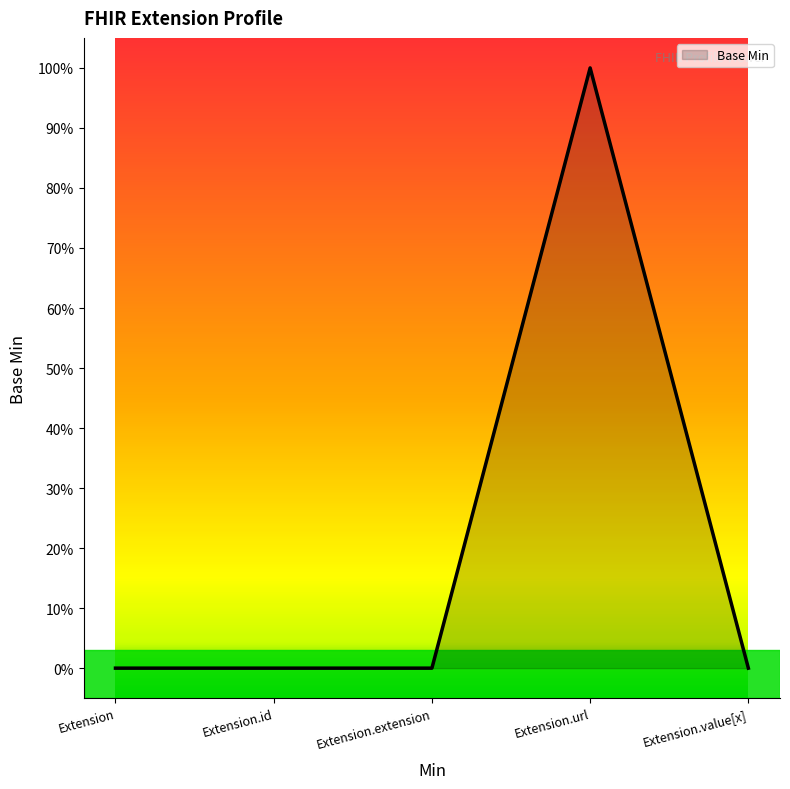

Does the chart display data point markers on the line(s)?

No